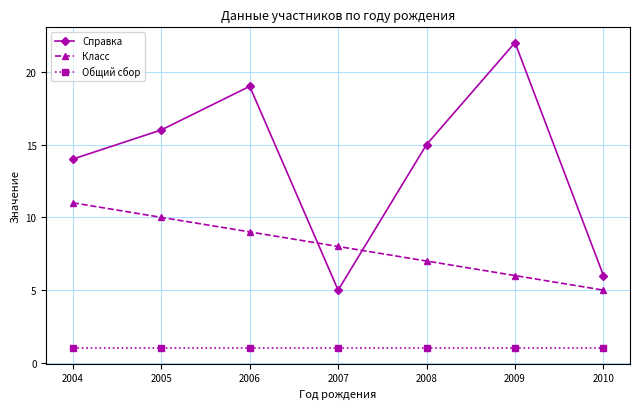

Does the chart display data point markers on the line(s)?

Yes